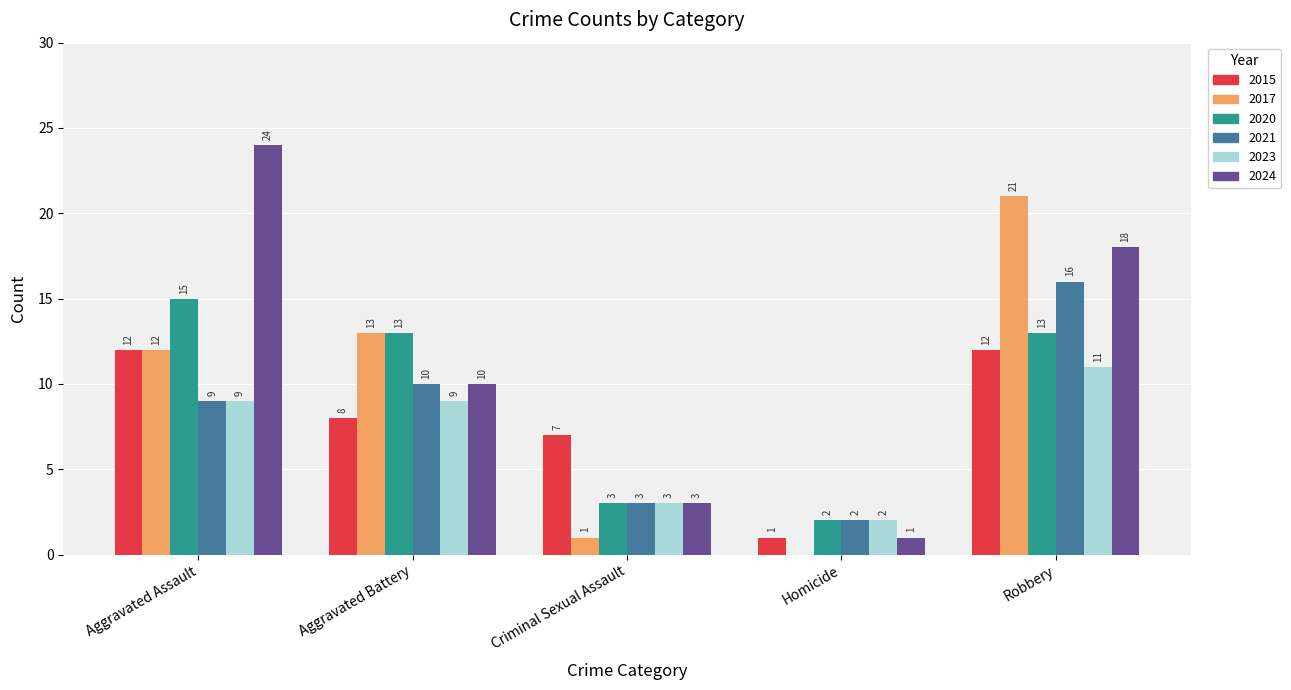

Read the 2020 value at Aggravated Battery, to the nearest 5.

15